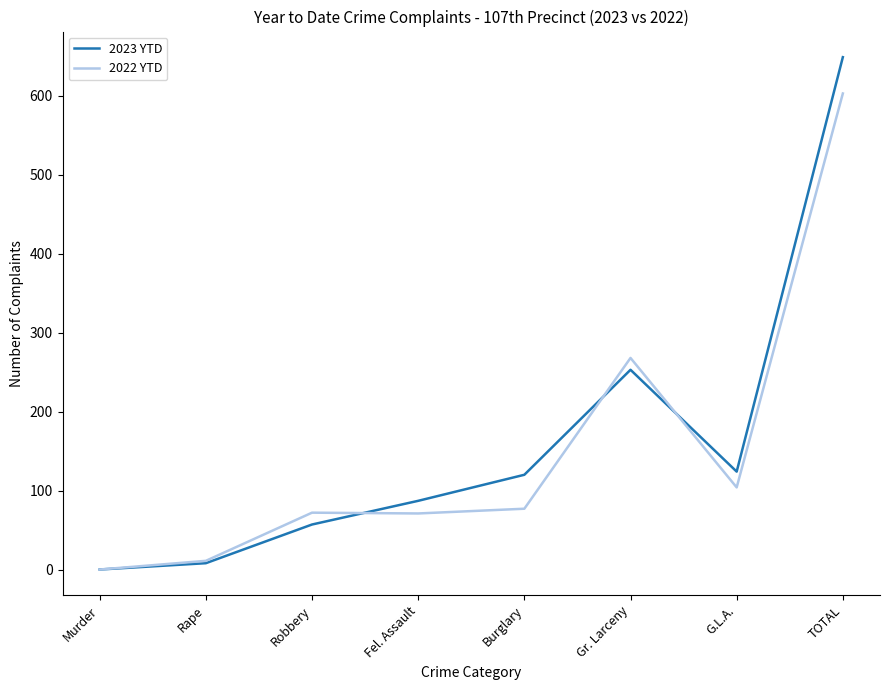

What is the greatest value displayed?

649